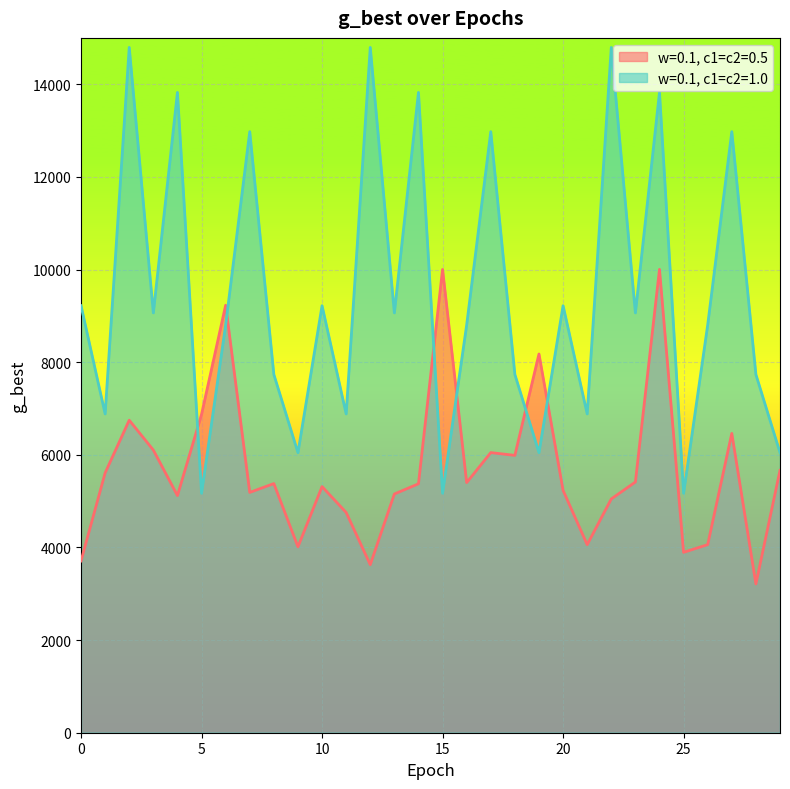

The w=0.1, c1=c2=1.0 series shows 24738.1 at 4. True or false?

False